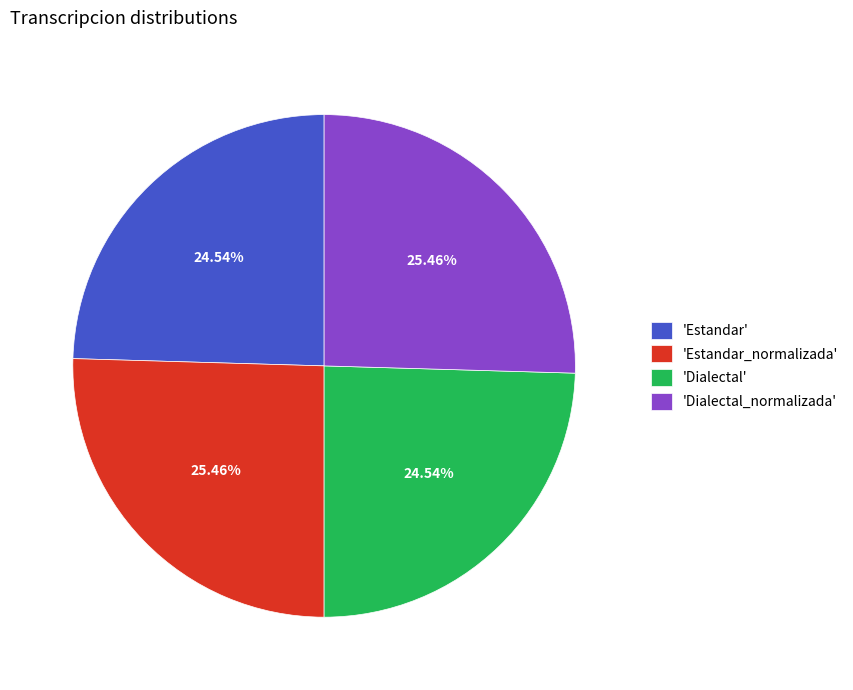

What is the ratio of the value at 'Dialectal_normalizada' to the value at 'Dialectal'?

1.0